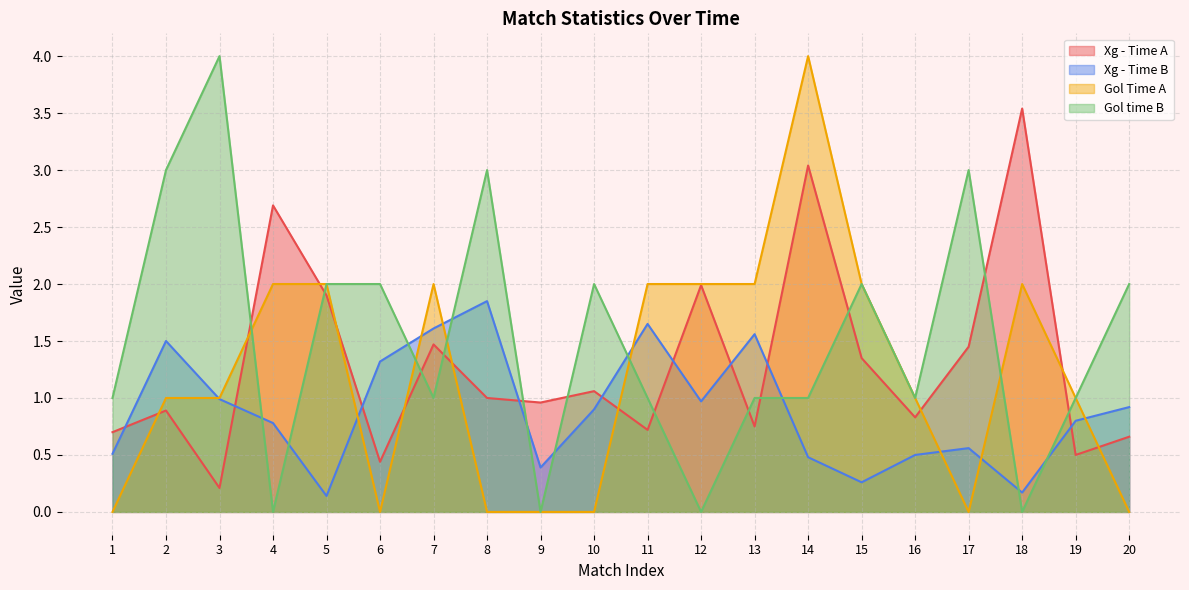

True or false: Gol time B has more than 2 interior local peaks.

True